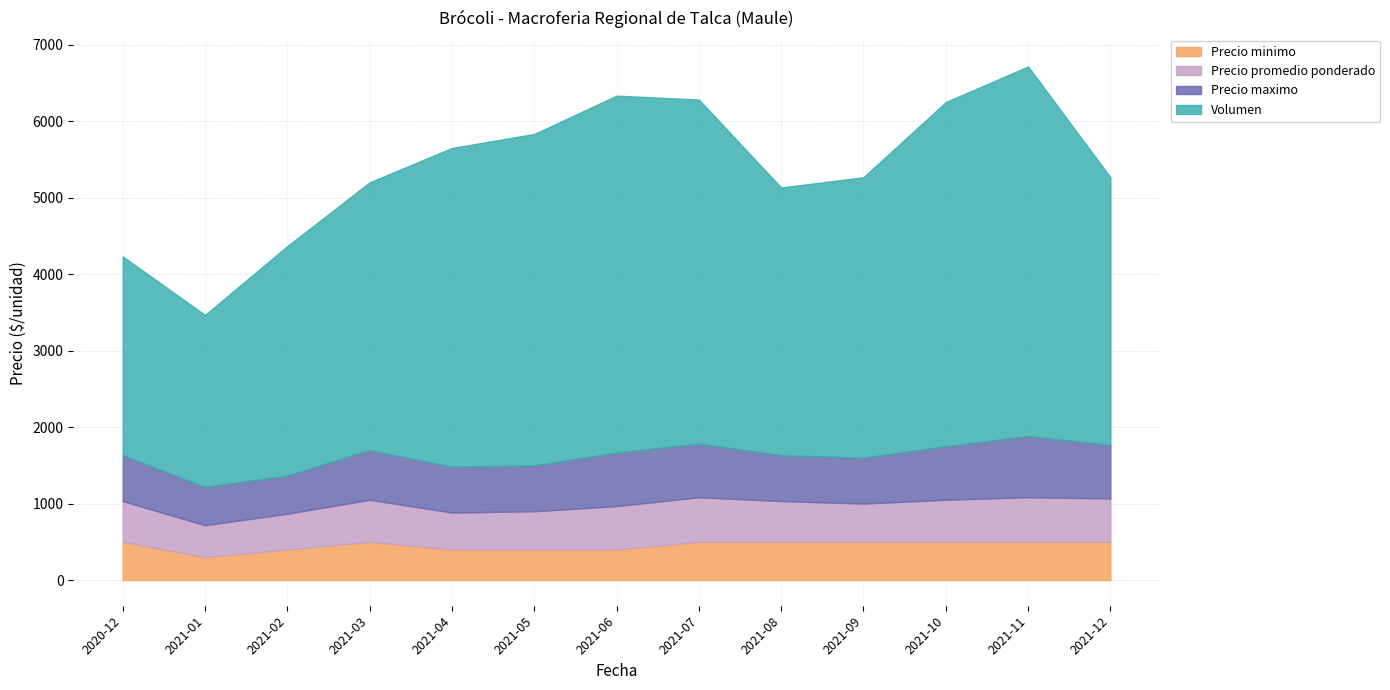

How many Precio minimo values are between 400 and 500?

12